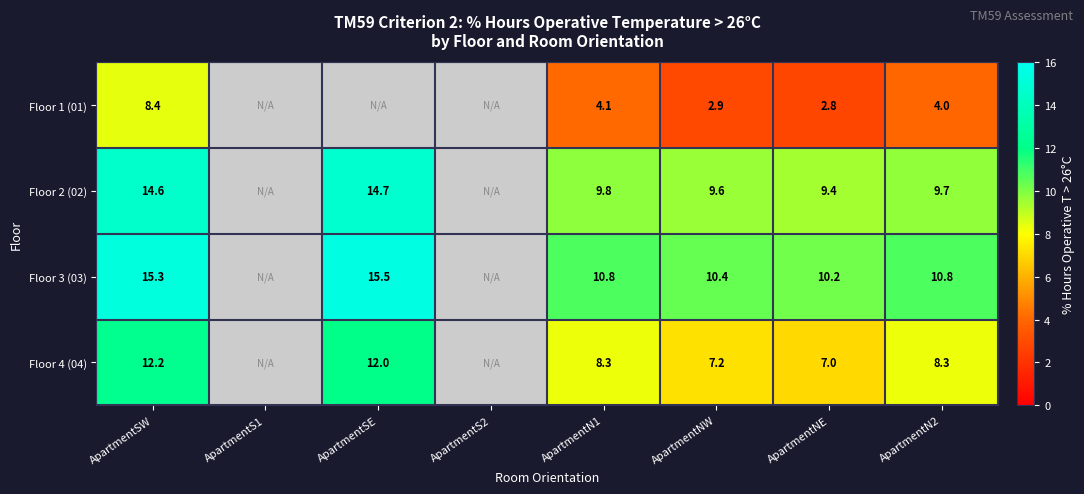

What is the difference between the Floor 4 (04) values at ApartmentN1 and ApartmentNW?

1.1